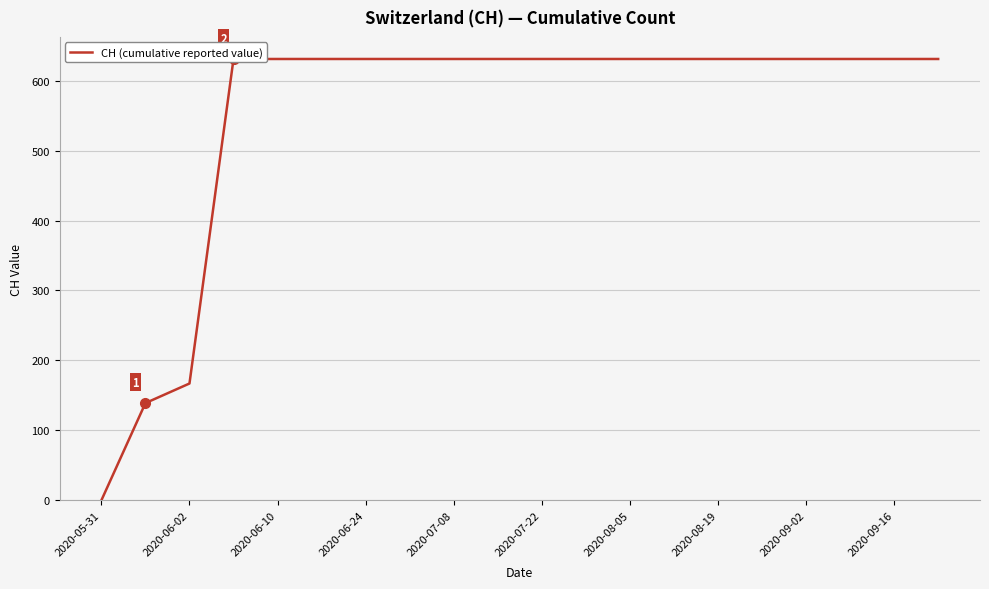

The chart shows a value of 631 at 2020-09-16. True or false?

True